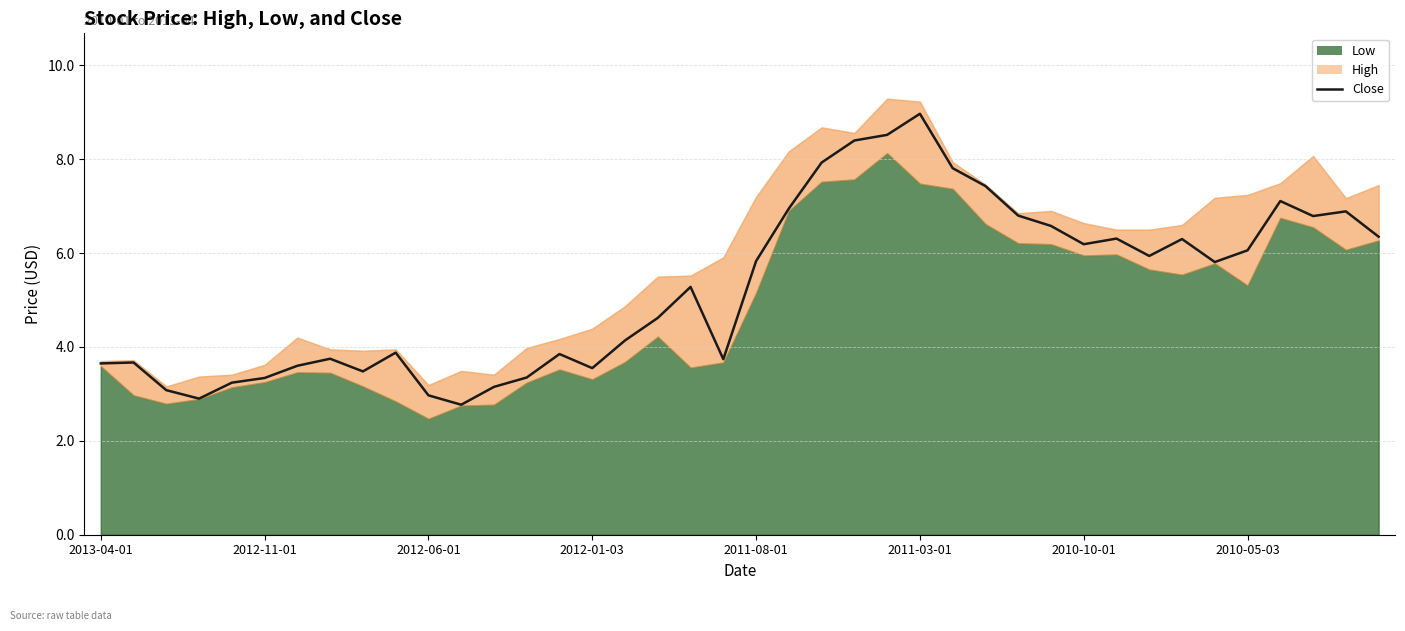

Between 28 and 2010-10-01, which is larger?

28